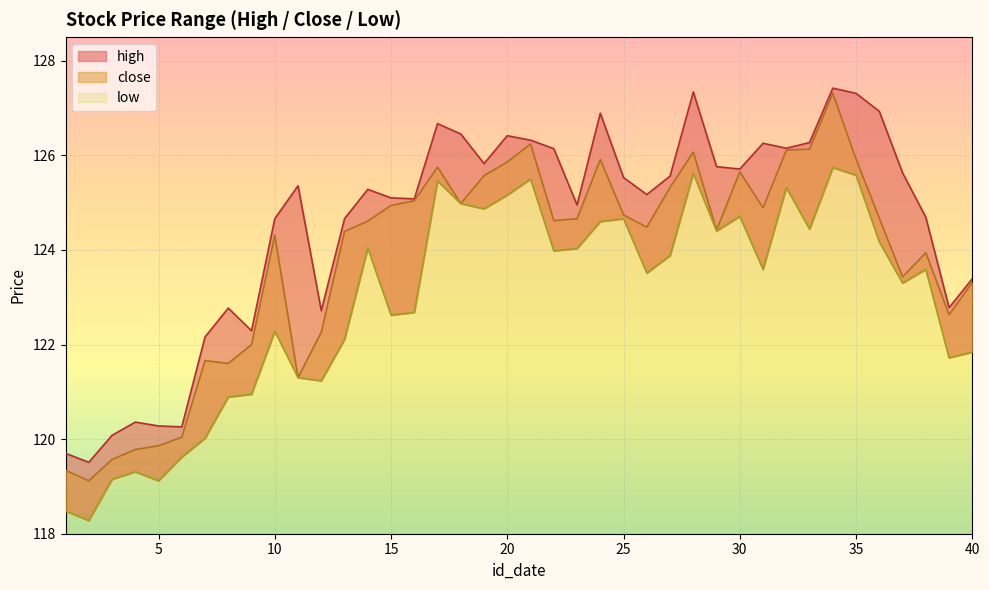

What is the smallest value displayed?

118.3